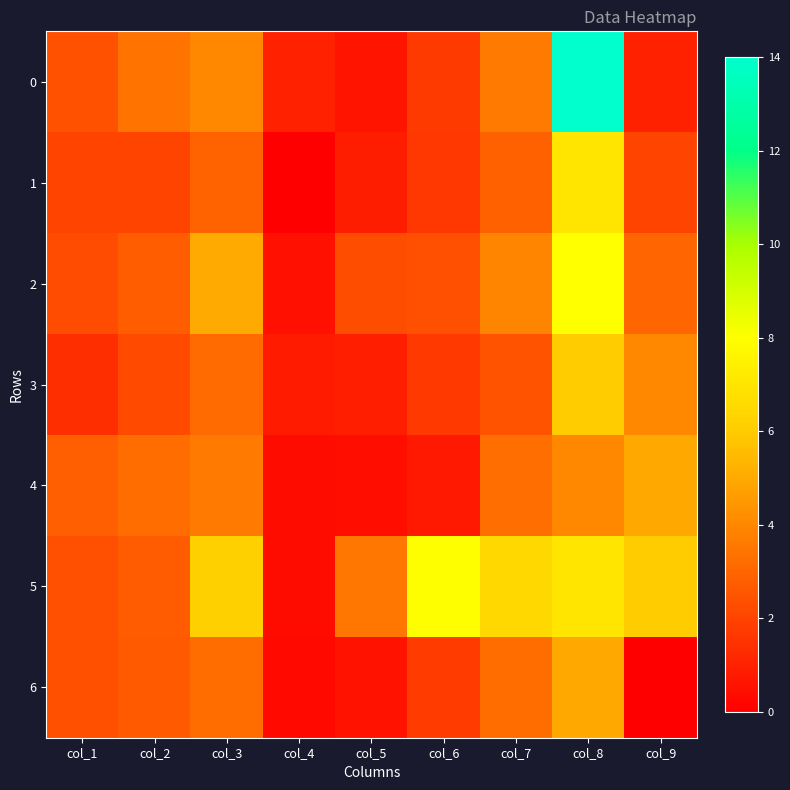

Rank the series at col_4 from highest to lowest value.

0, 3, 2, 5, 4, 6, 1